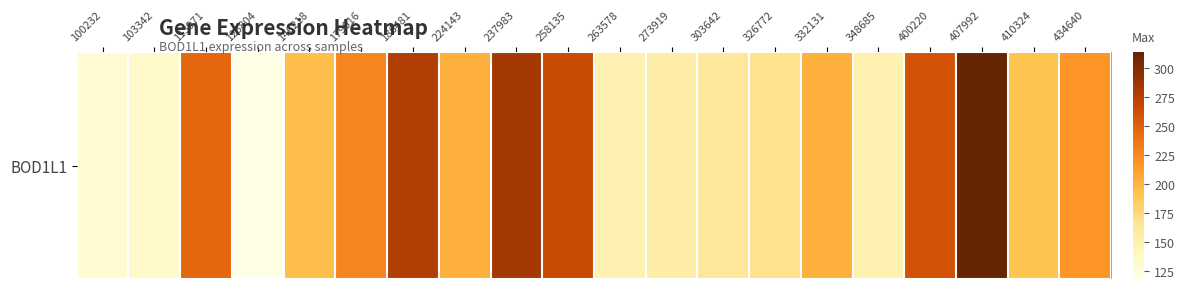

Is it true that the value at 407992 is 154.4?

False